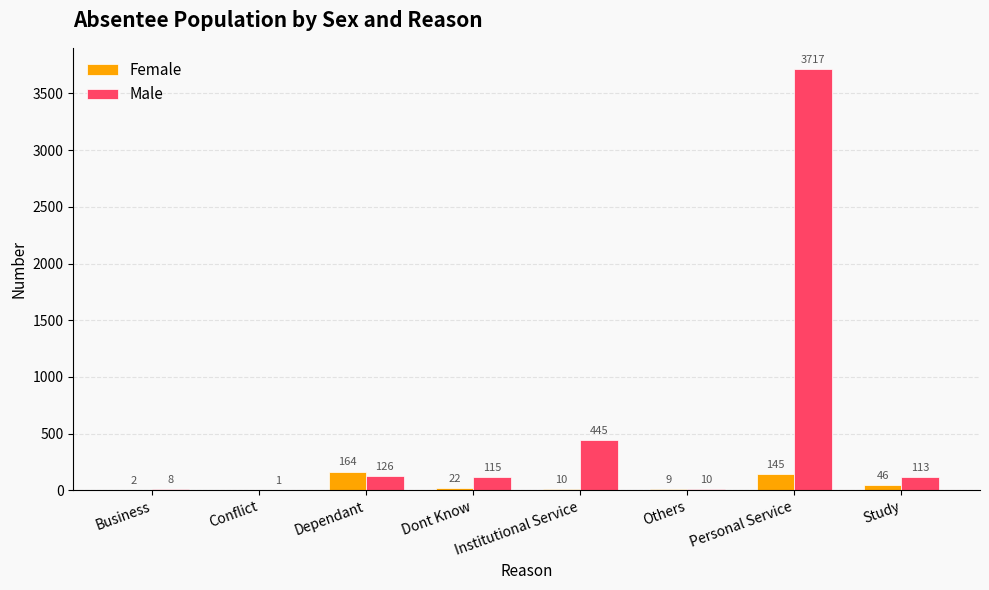

What is the sum of the Female values at Dont Know and Institutional Service?

32